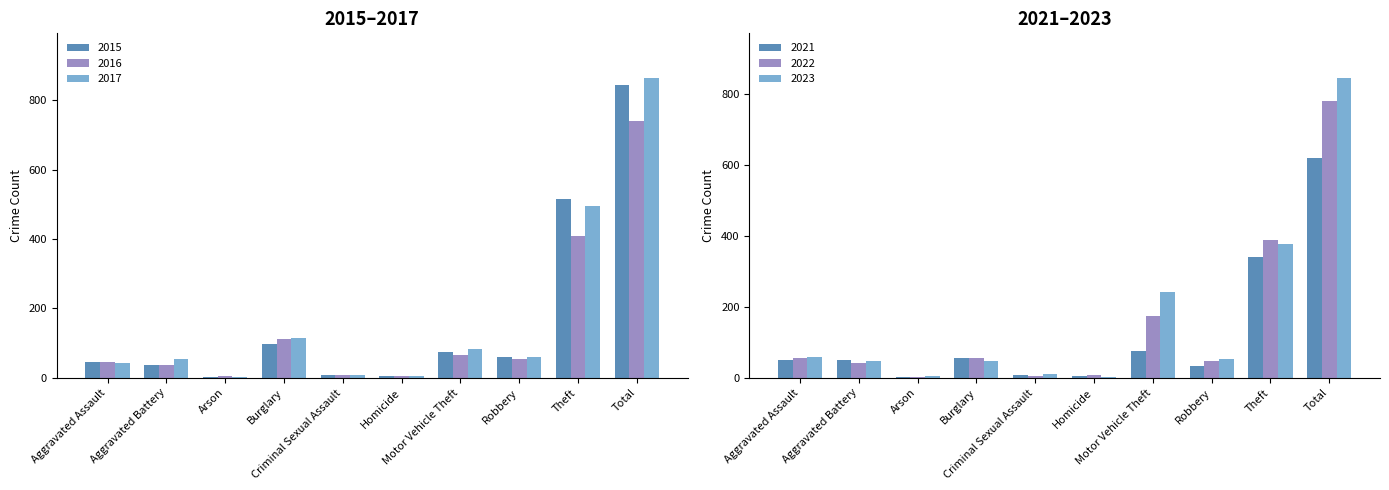

What is the difference between the highest and lowest values at Robbery?

28